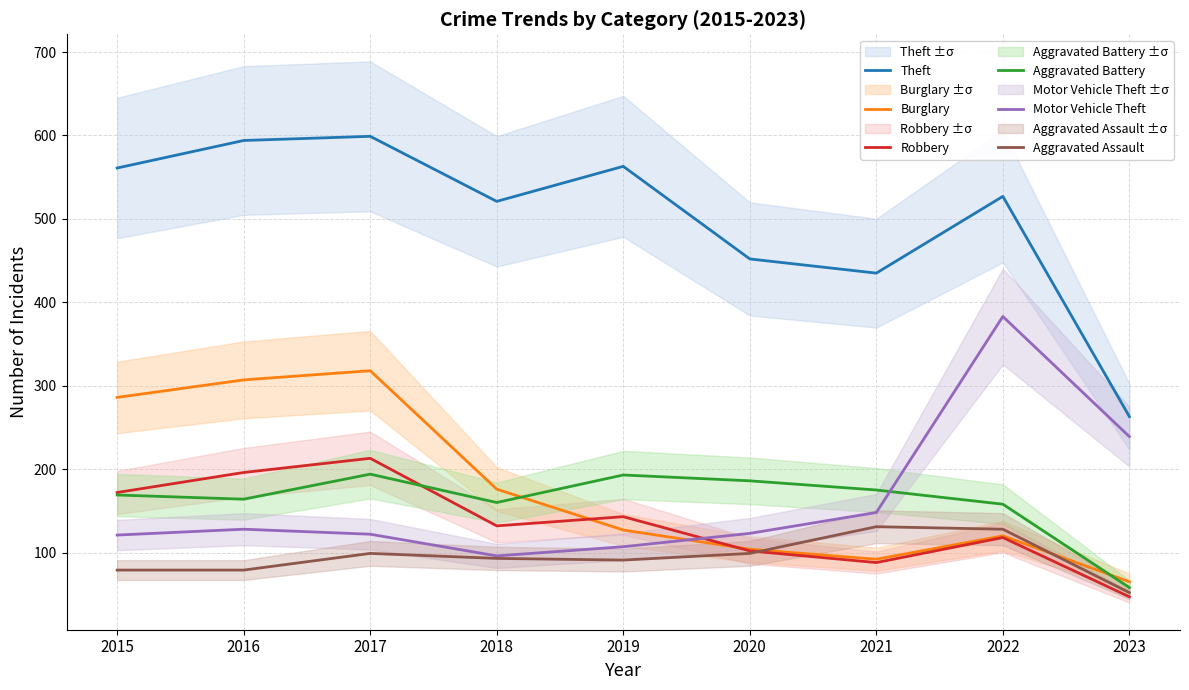

List the labels in order of Theft value, smallest first.

2023, 2021, 2020, 2018, 2022, 2015, 2019, 2016, 2017